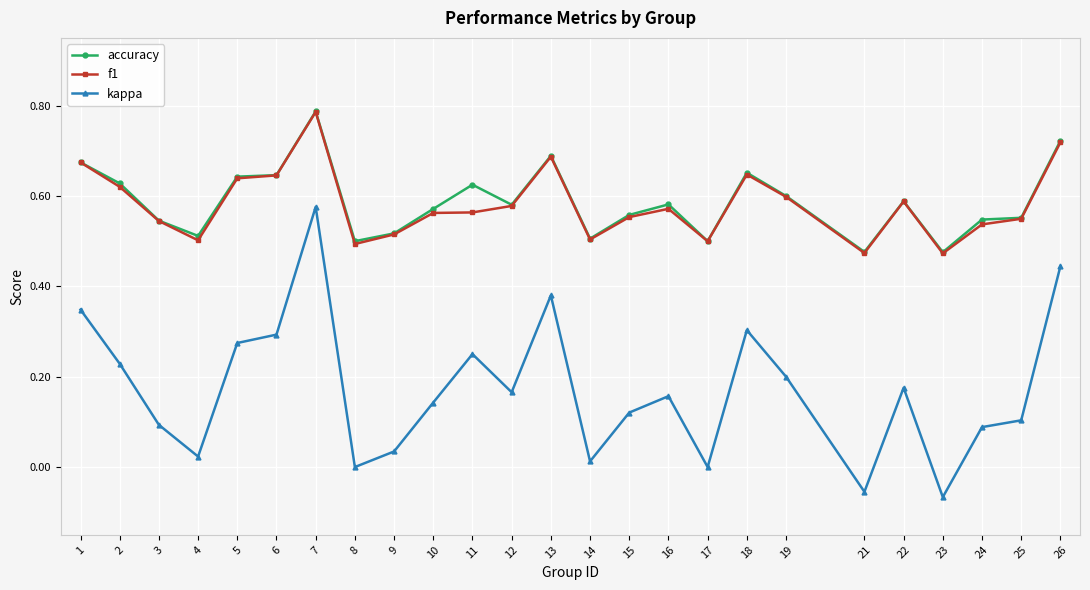

True or false: accuracy has more than 1 points higher than both neighbors.

True